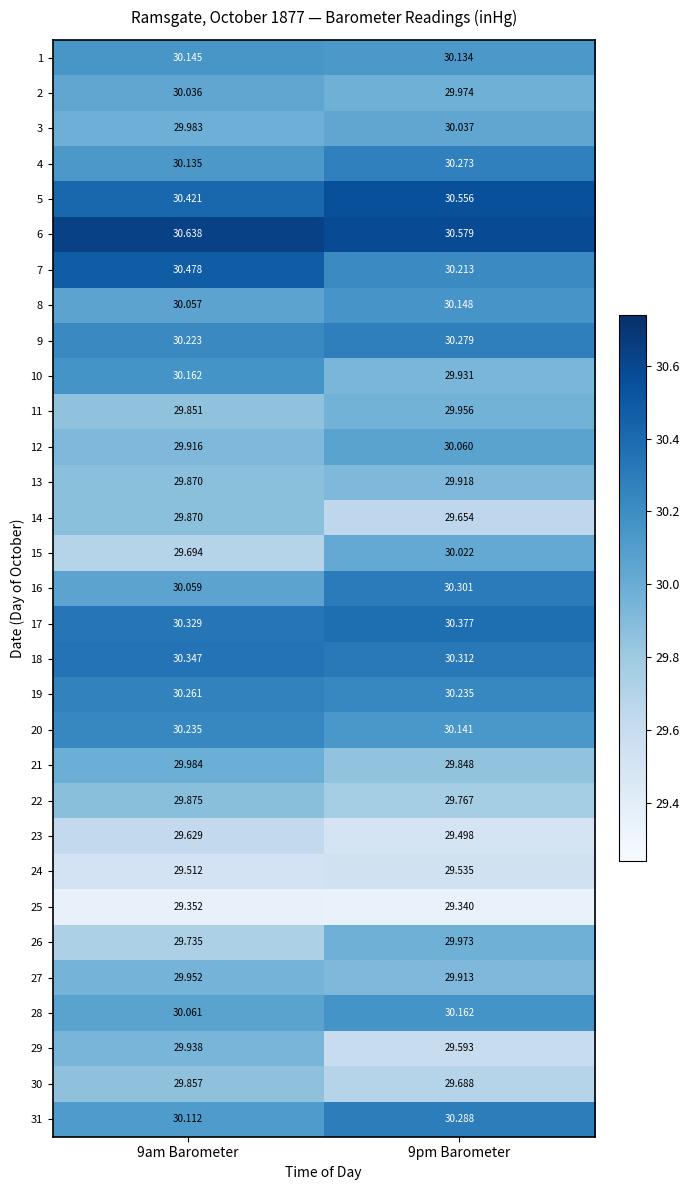

Is the value of 20 at 9pm Barometer greater than the value of 9 at 9pm Barometer?

No